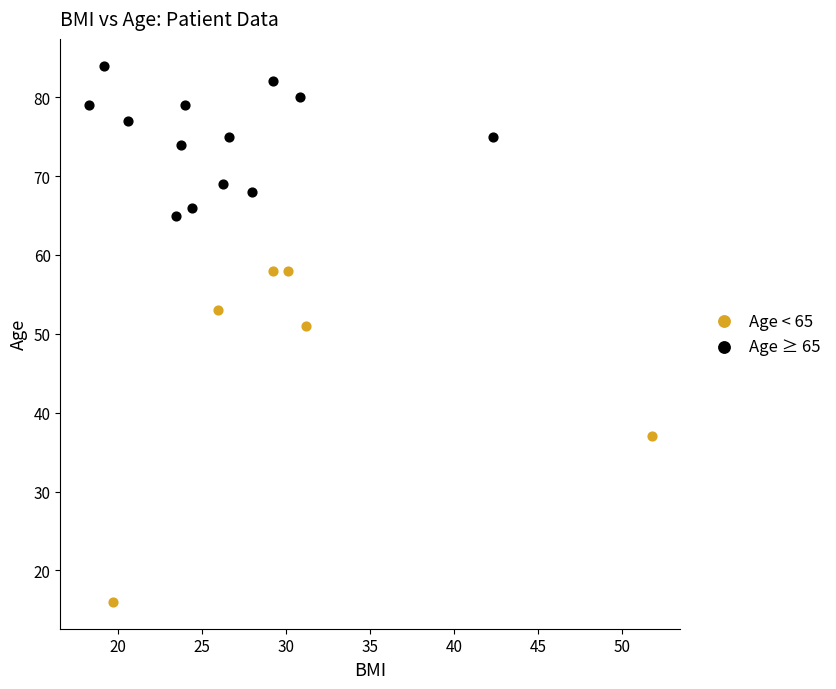

Which series has the widest spread of Y values?

Age < 65